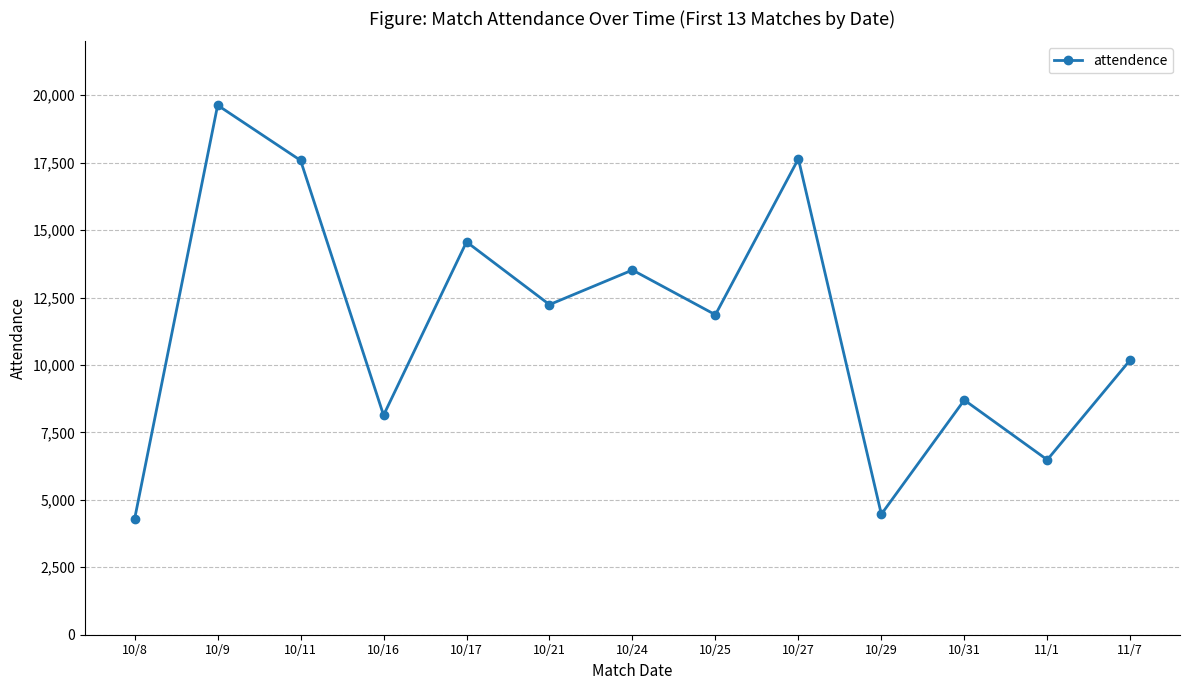

What is the average value?

11487